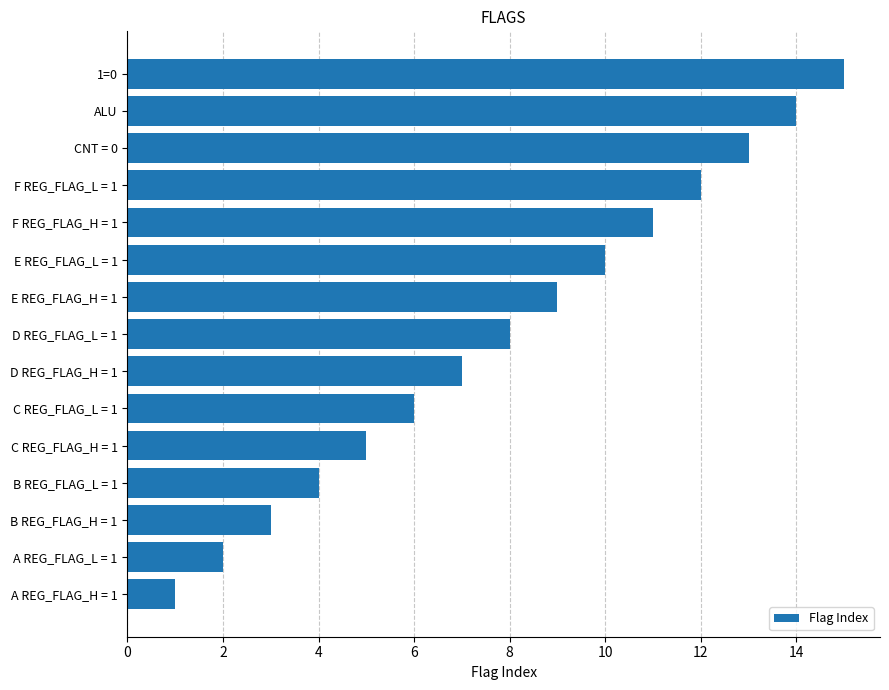

What is the difference between the maximum and minimum values?

14